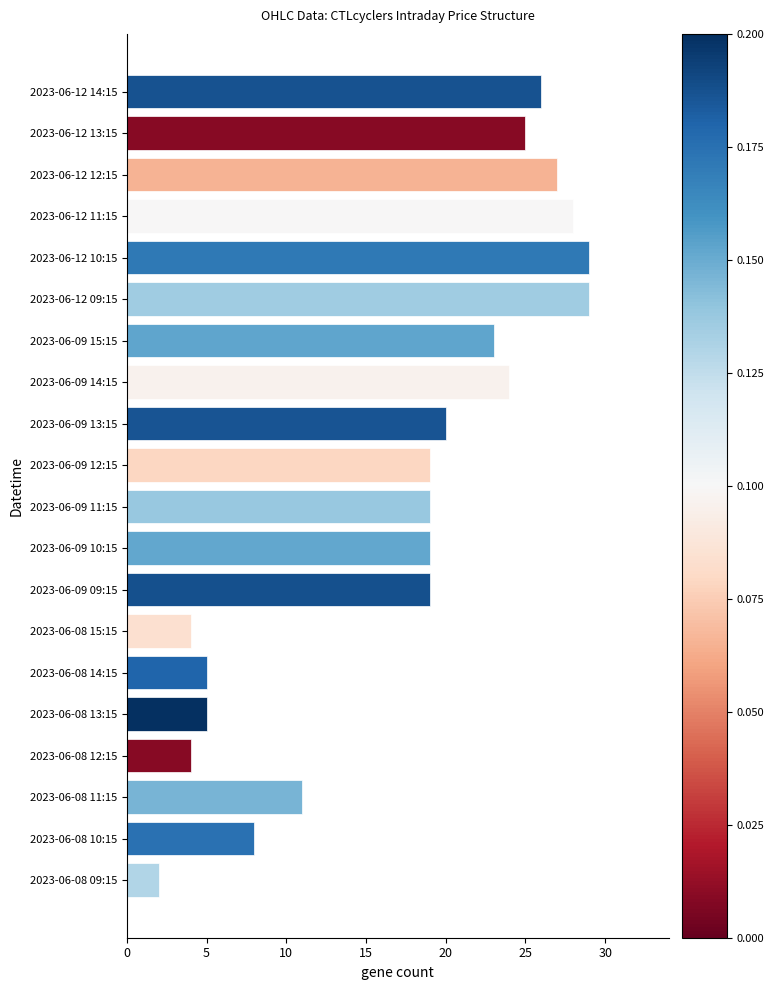

What is the difference between the maximum and second lowest values?

25